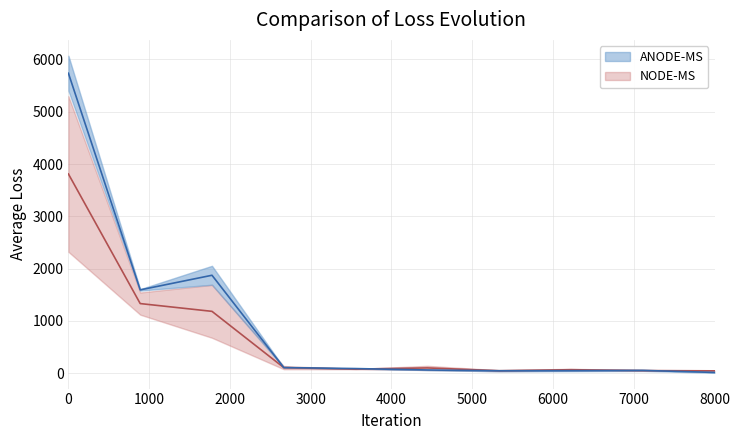

Reading left to right, extract all data points from this chart.

201612: 5735.7	1593.3	1872.8	107.9	88.6	61.5	46.3	48.7	53.5	15.0
201712: 3809.8	1331.5	1182.7	107.0	78.0	101.0	47.6	66.6	50.2	45.0